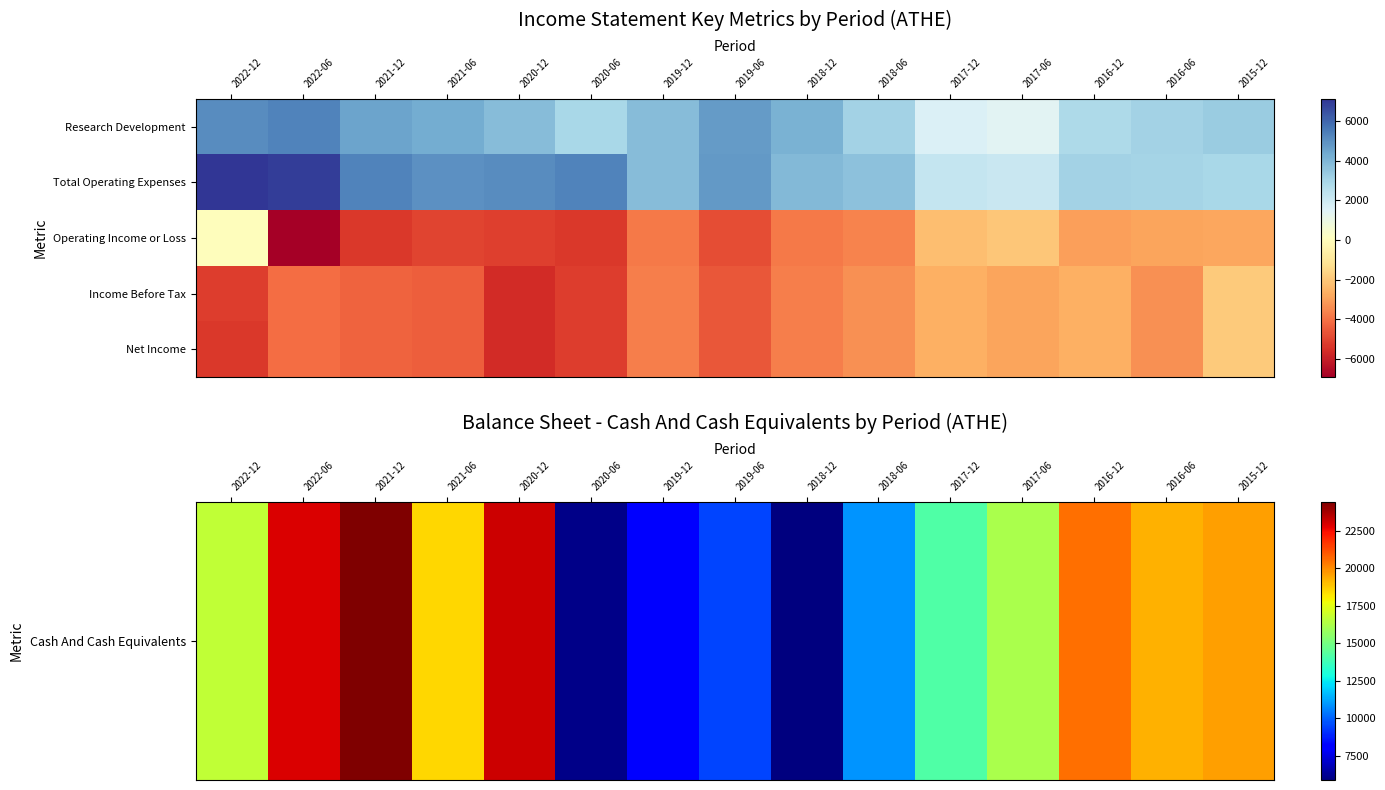

What is the sum of the Total Operating Expenses values at 2020-12 and 2021-12?

10400